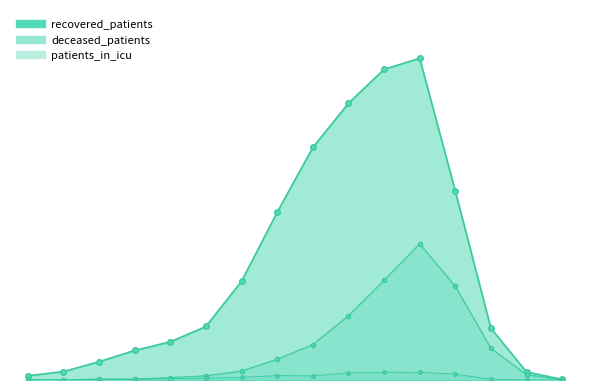

At which category is the sum across all series the highest?

70 - 74